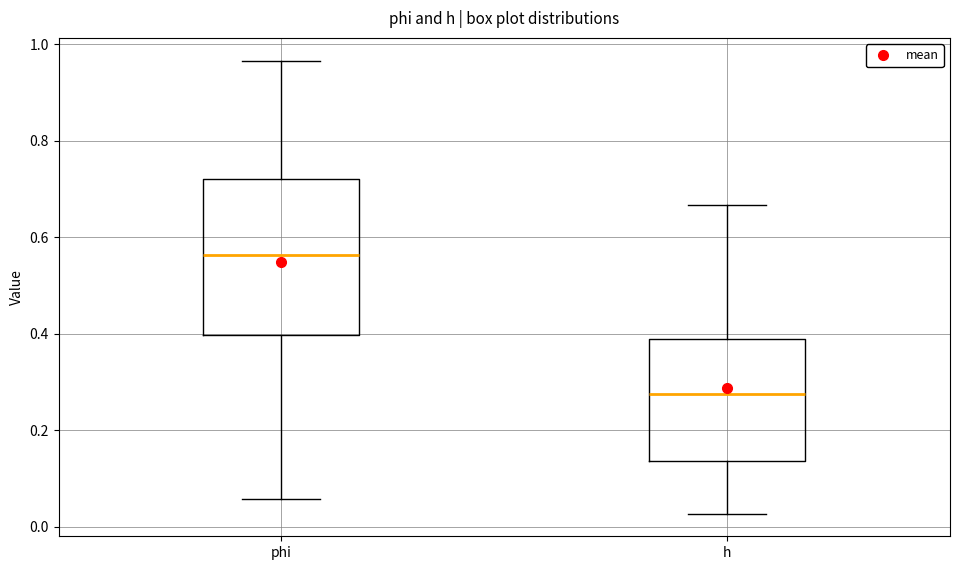

Which box is the tallest, from its lower edge to its upper edge?

phi